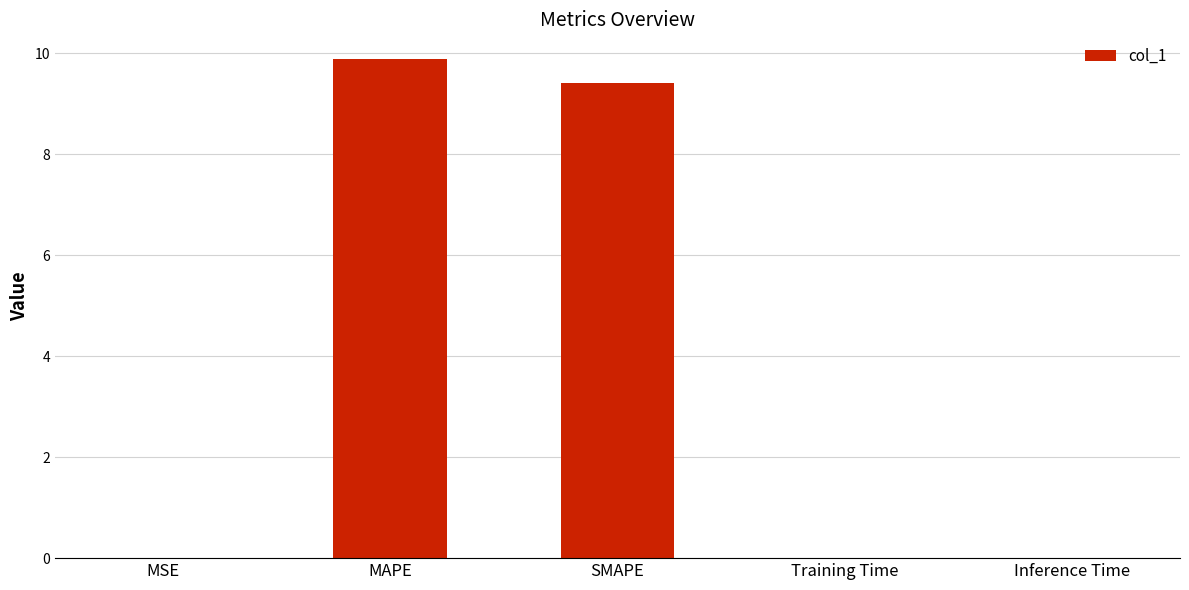

True or false: the data shows 2.4 at SMAPE.

False